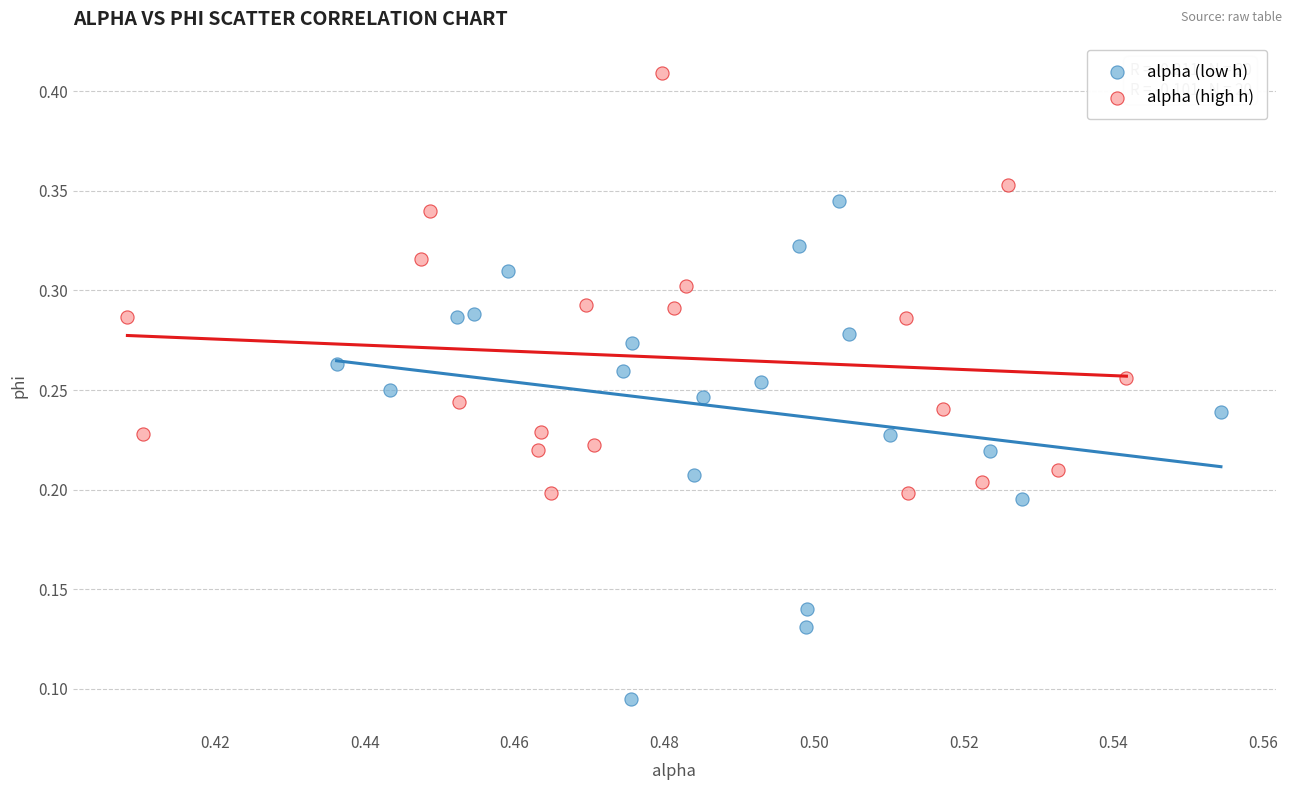

Which series contains the highest Y value?

alpha (high h)